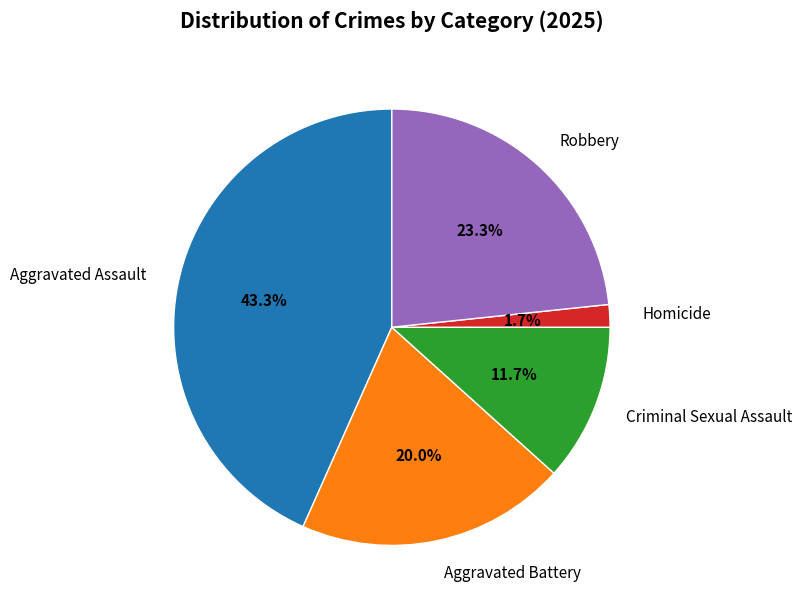

To the nearest percent, what is the difference between the largest and smallest slice percentages?

42%